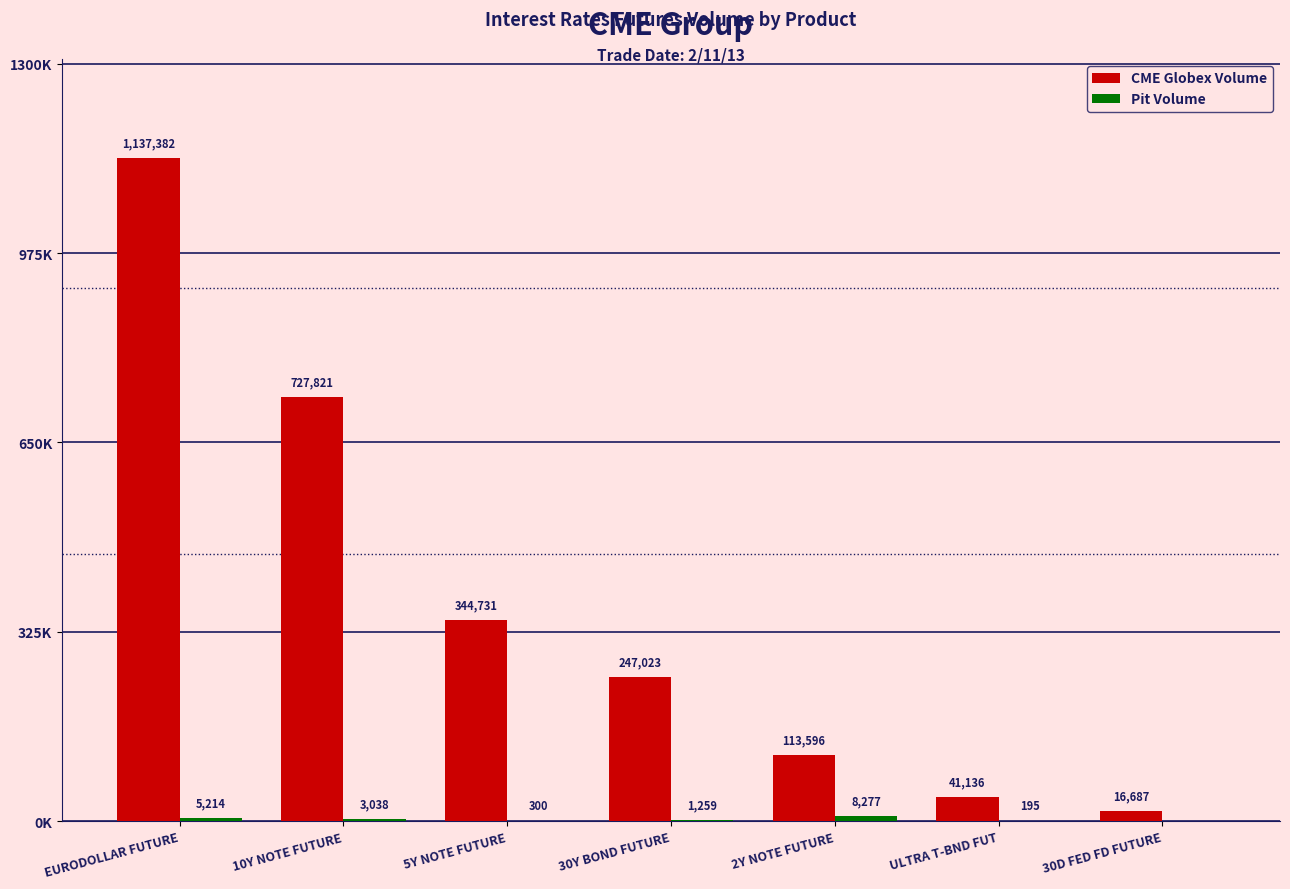

The CME Globex Volume series shows 1064919 at 10Y NOTE FUTURE. True or false?

False